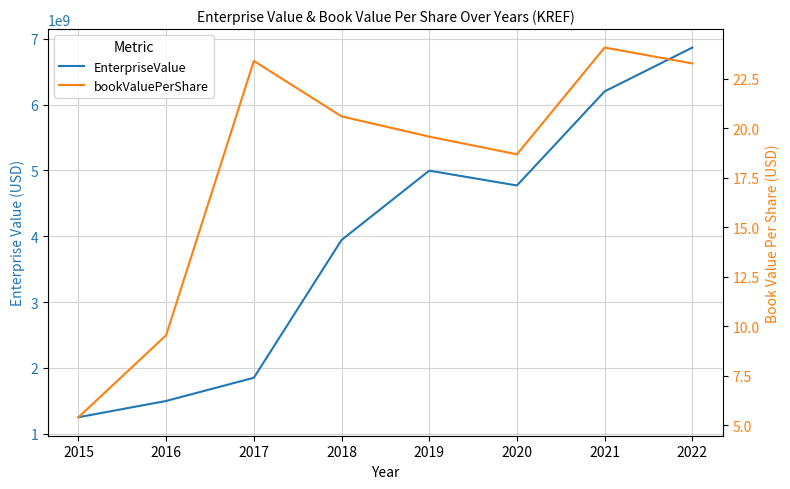

Is it true that EnterpriseValue equals 2580027495.1 at 2017?

False